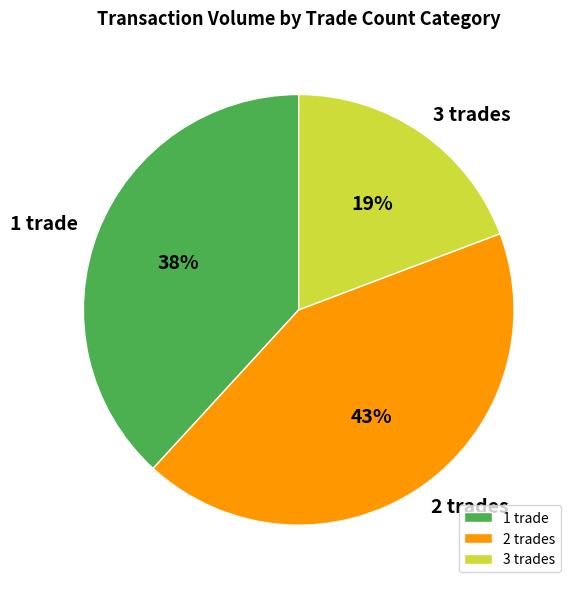

The 1 trade slice represents 38% of the pie. True or false?

True